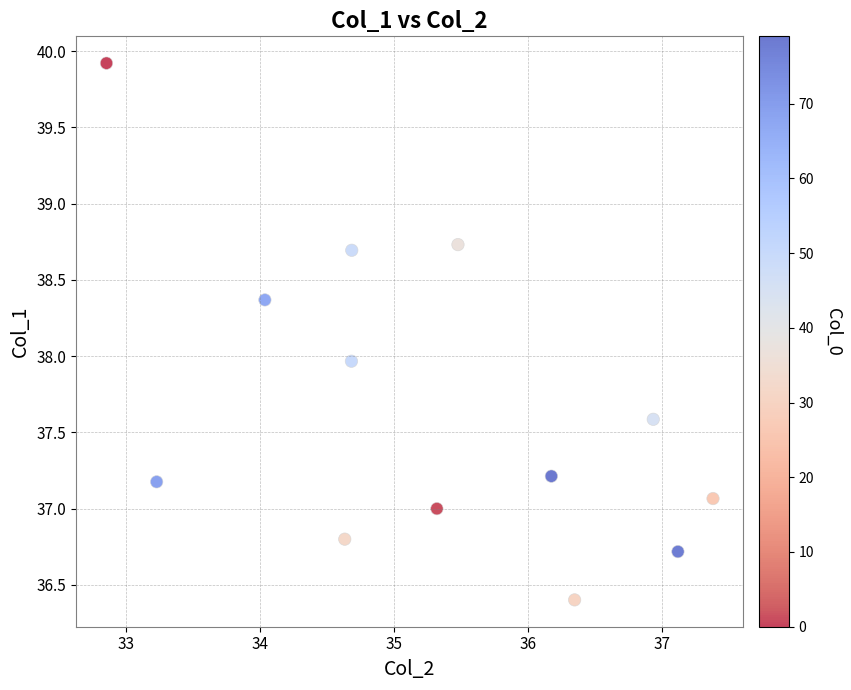

What is the range of Y values (max minus min)?

3.5